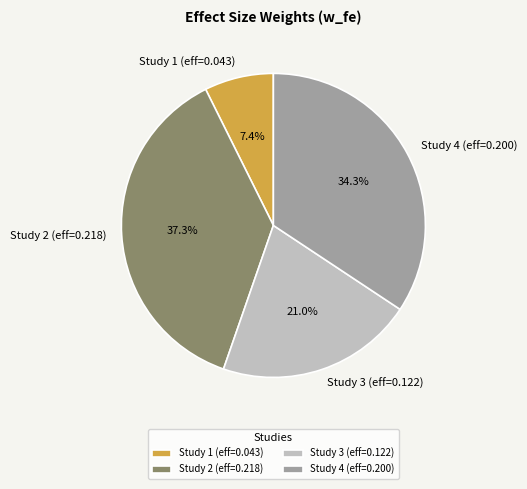

Between Study 4 (eff=0.200) and Study 1 (eff=0.043), which is larger?

Study 4 (eff=0.200)